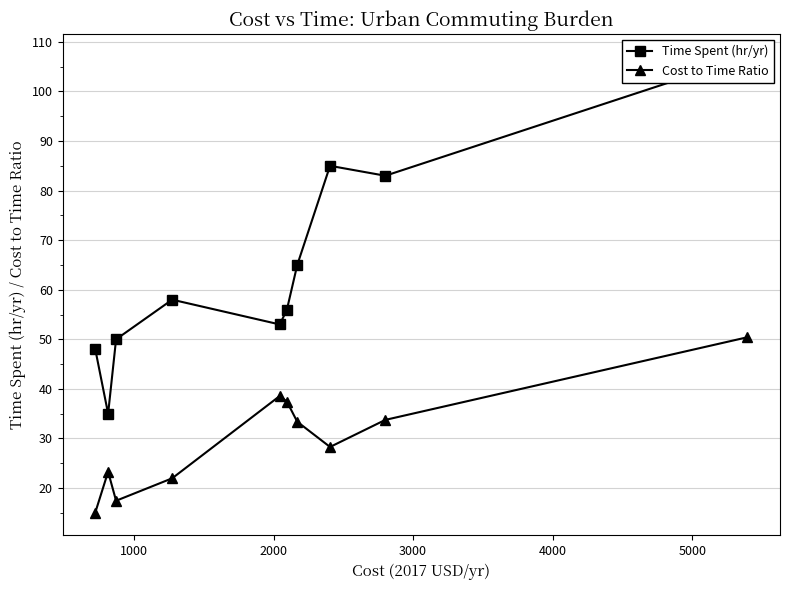

How many values in the Cost to Time Ratio series are below 33?

5